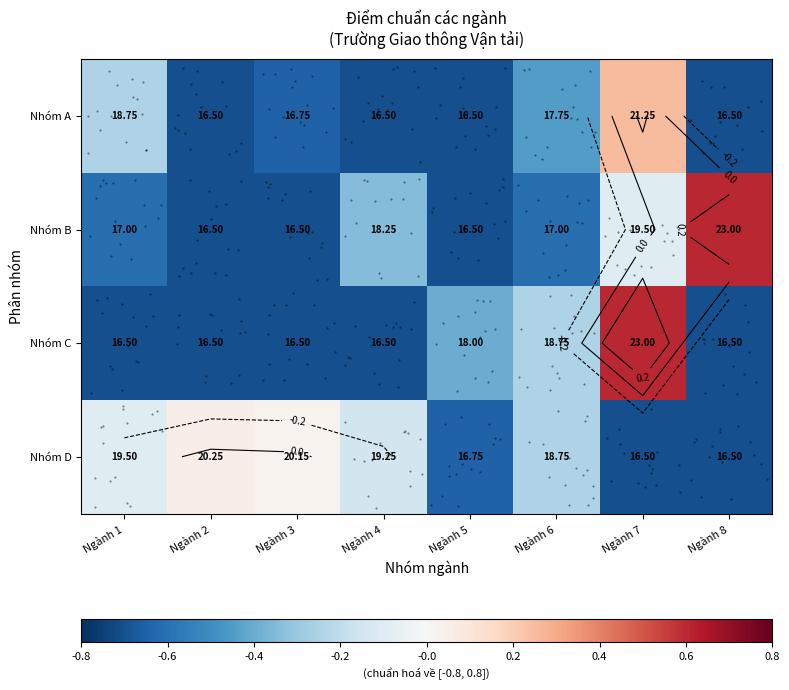

At which category does the chart reach its peak across all series?

Ngành 8